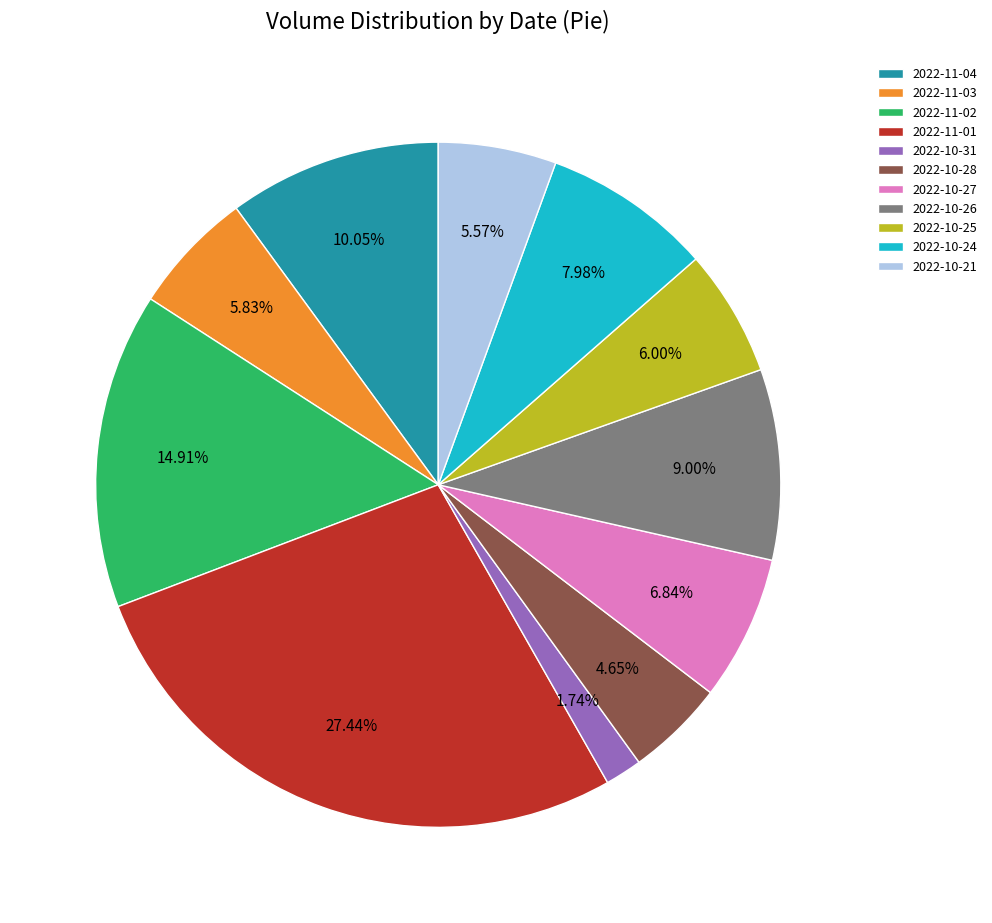

Which has a higher value, 2022-11-04 or 2022-11-03?

2022-11-04